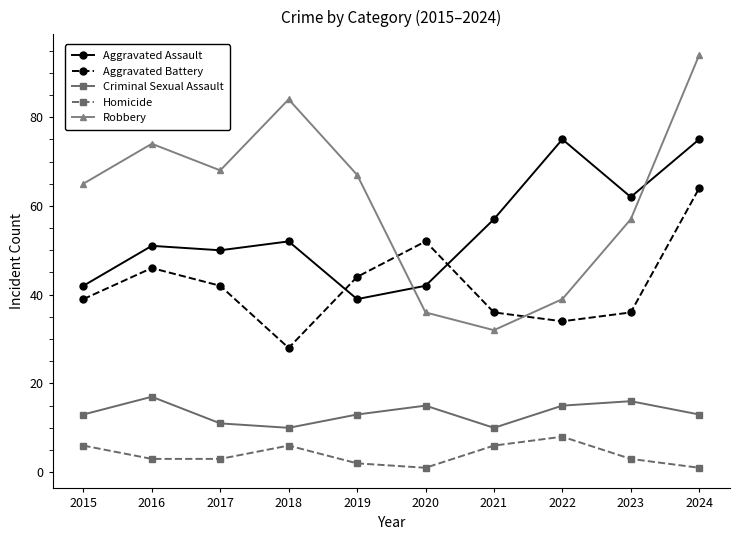

True or false: Aggravated Battery and Homicide cross at least once.

False